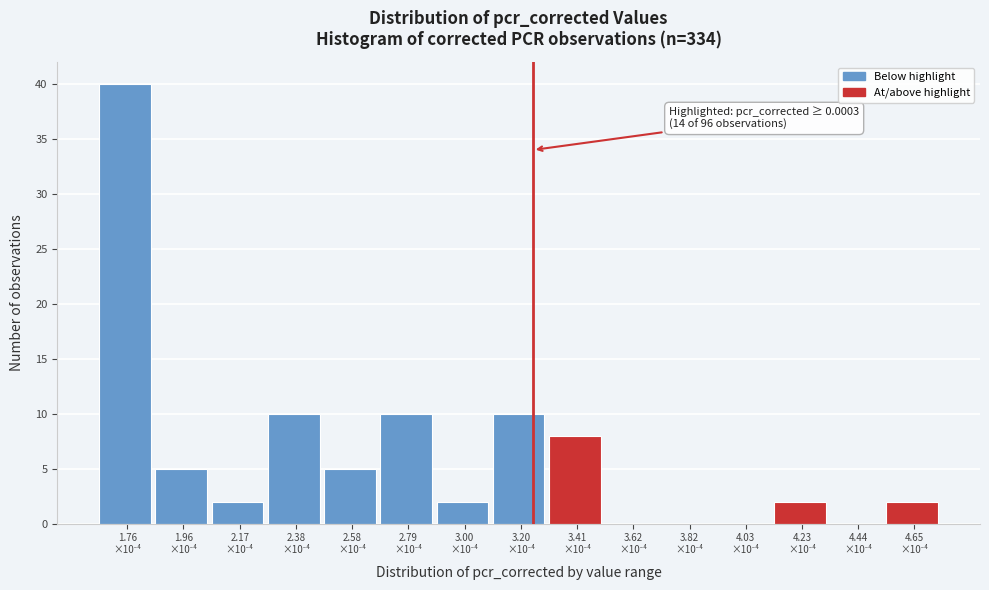

What is the maximum value shown in the chart?

40